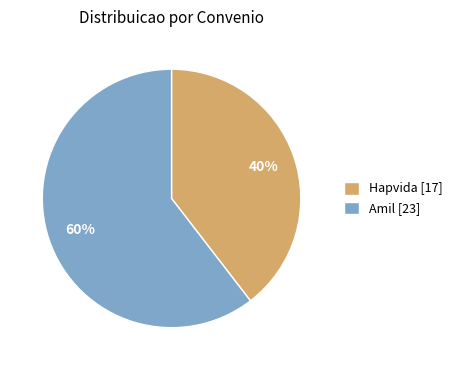

Which slice is the smallest?

Hapvida